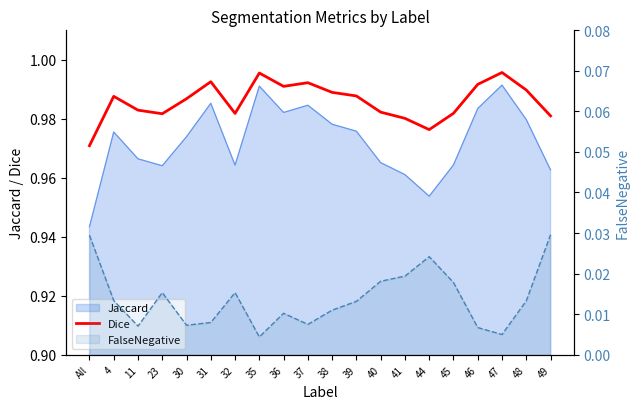

Rank the categories by value from highest to lowest.

47, 35, 31, 37, 46, 36, 48, 38, 39, 4, 30, 11, 40, 45, 32, 23, 49, 41, 44, All